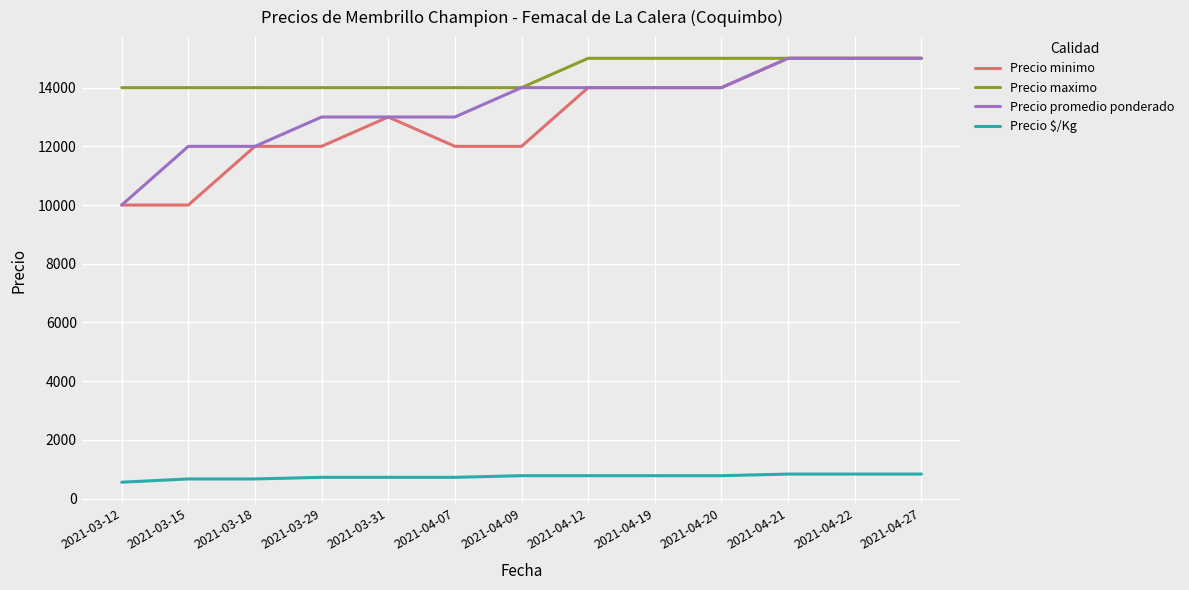

At how many categories does at least one series exceed 6568?

13